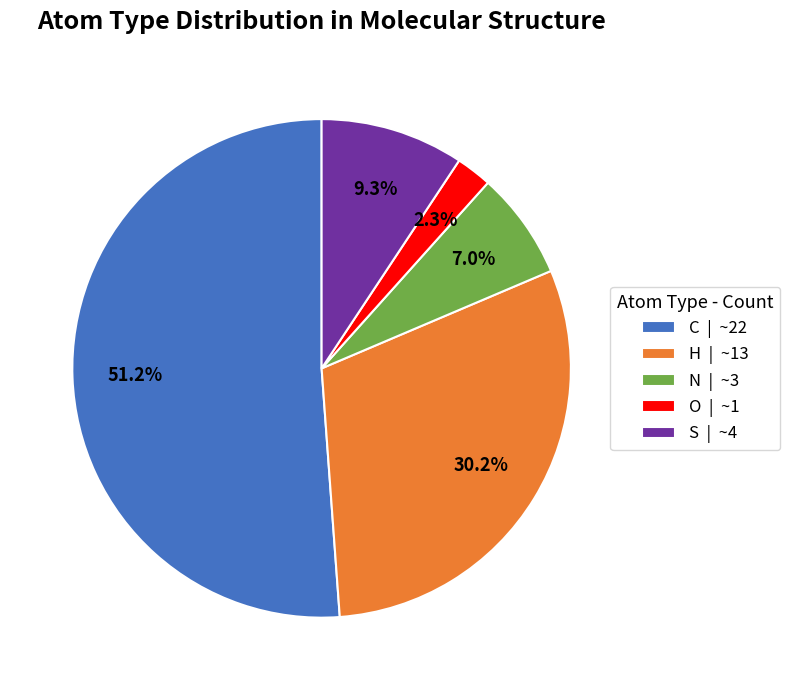

What is the ratio of the value at N to the value at O?

3.0